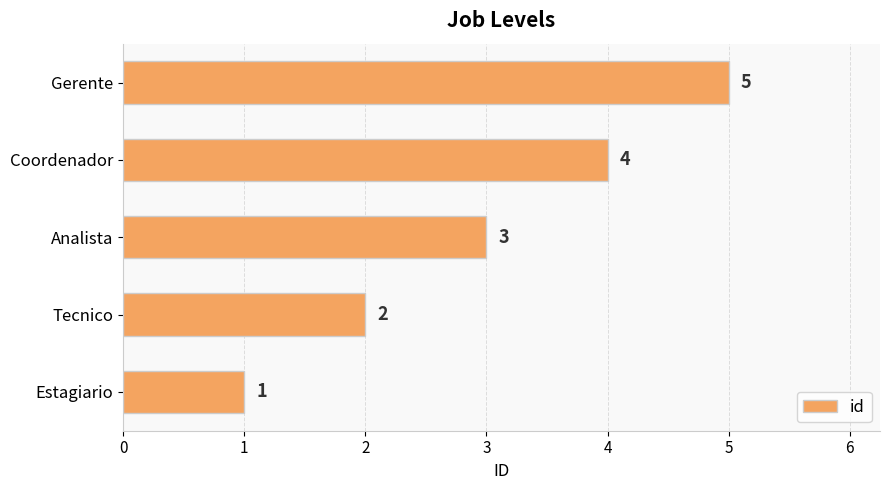

List the labels in order of value, smallest first.

Estagiario, Tecnico, Analista, Coordenador, Gerente